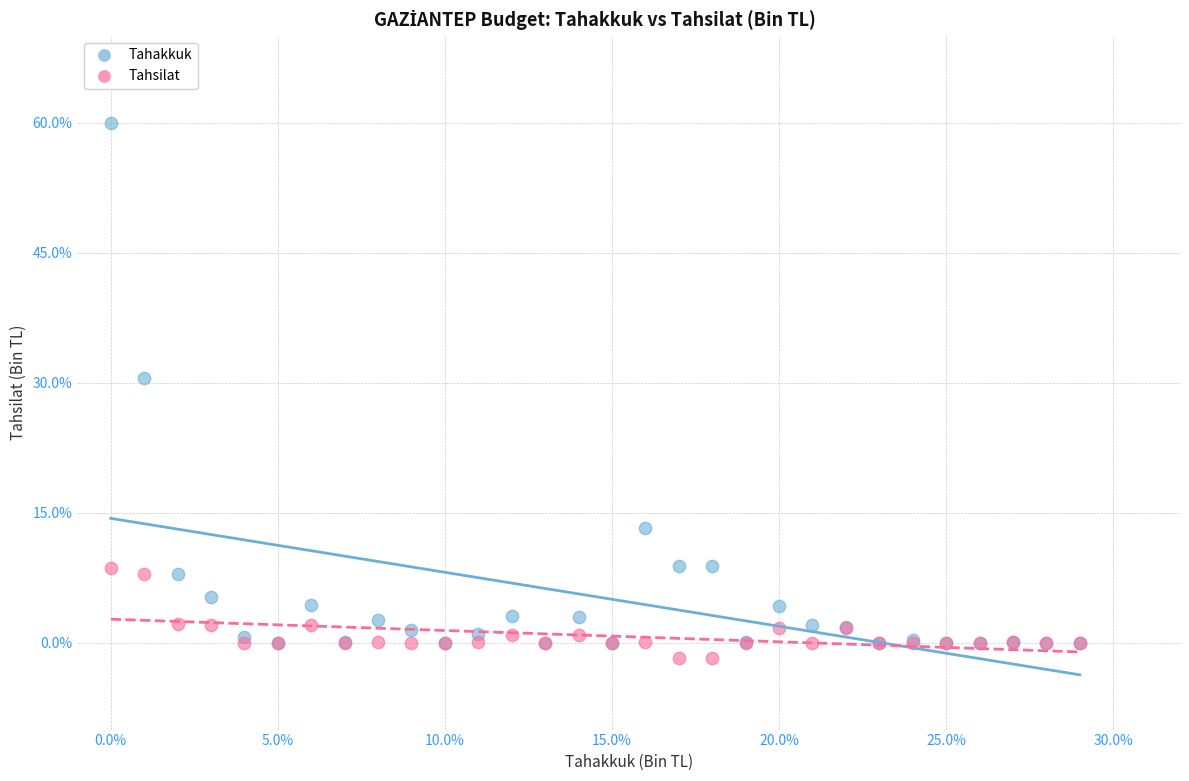

Which series has the largest Y range (max minus min)?

Tahakkuk